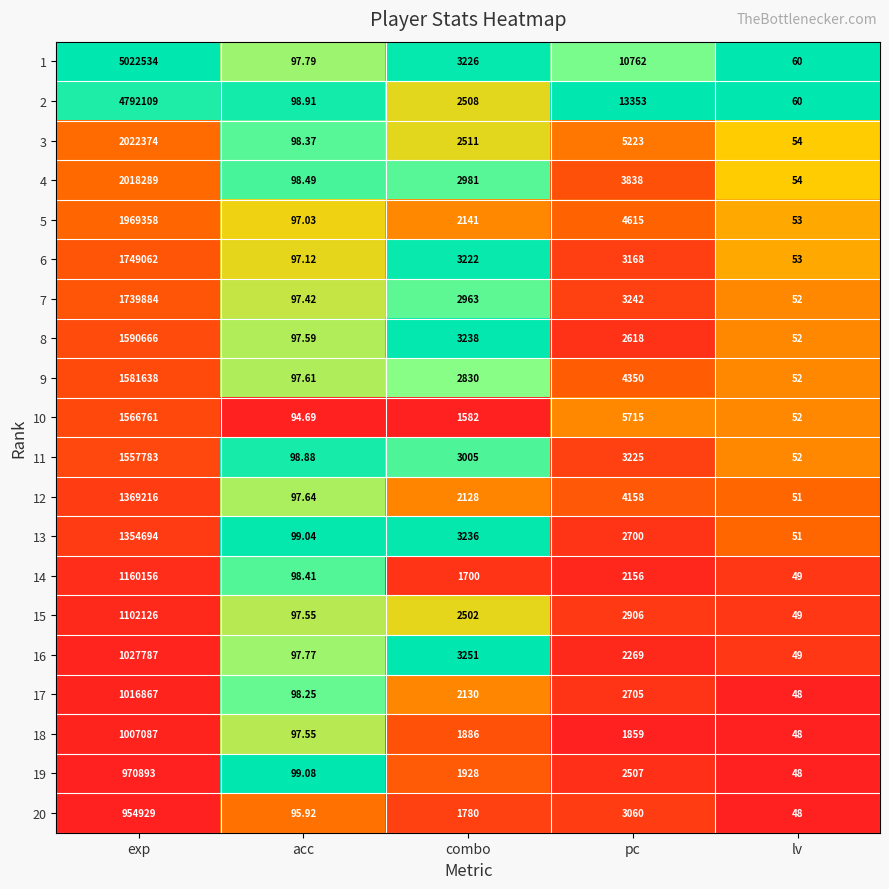

Rank the categories by 9 value from highest to lowest.

exp, pc, combo, acc, lv